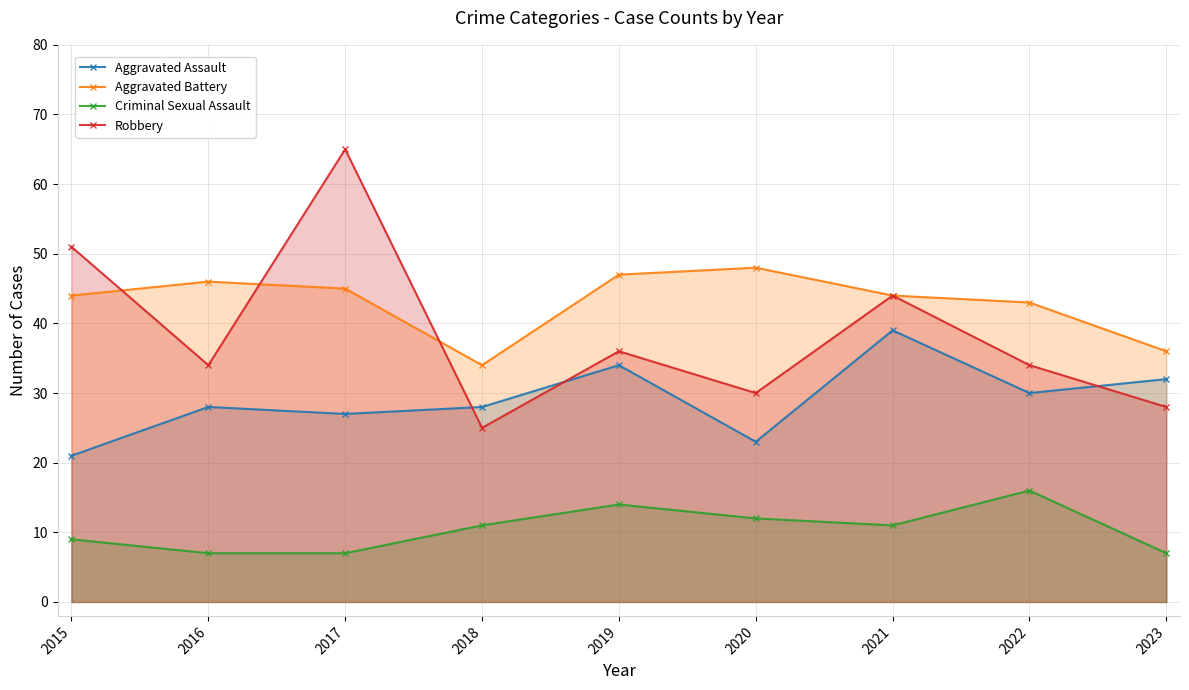

Does the chart have visible grid lines?

Yes